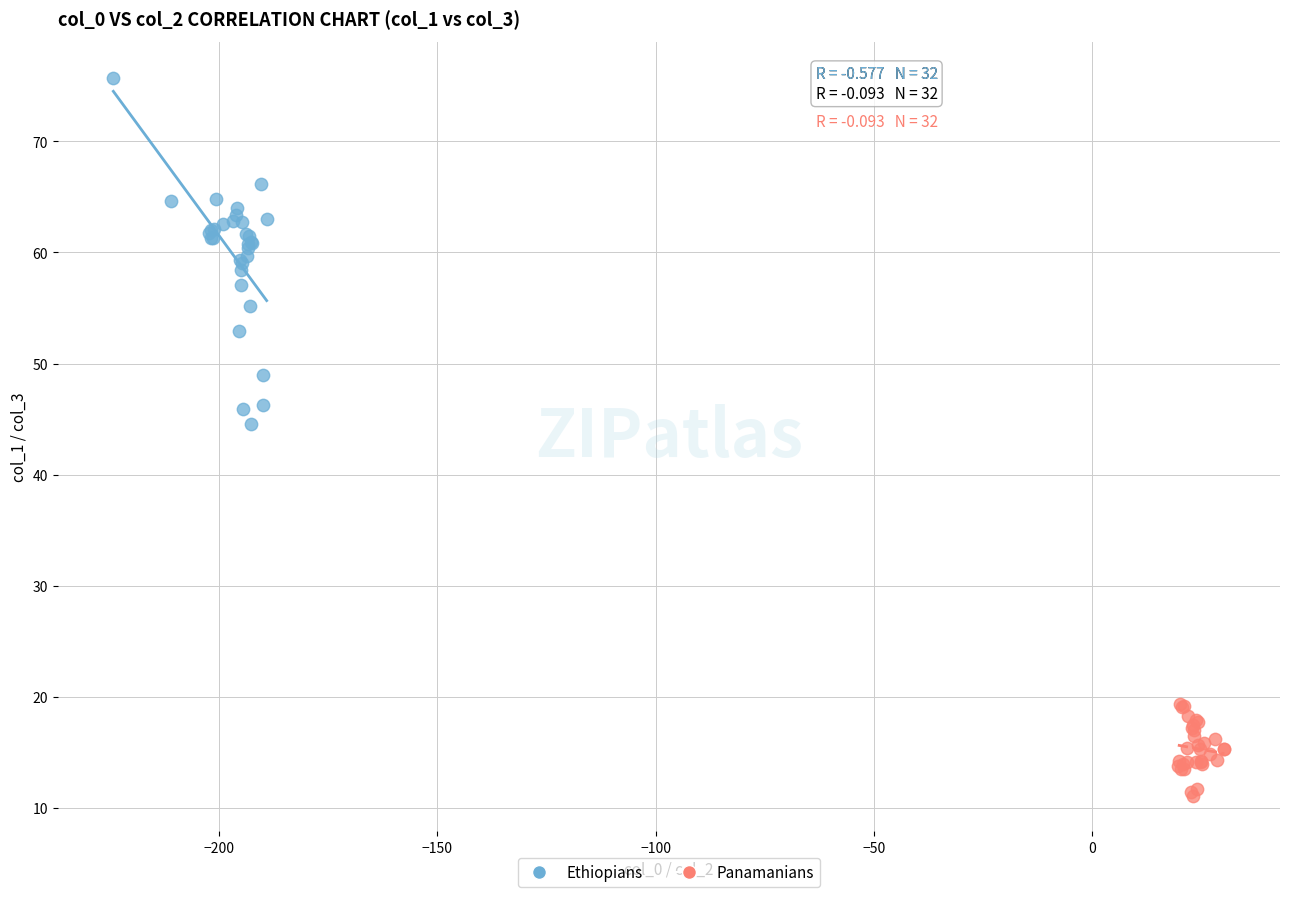

Which series contains the highest Y value?

Ethiopians